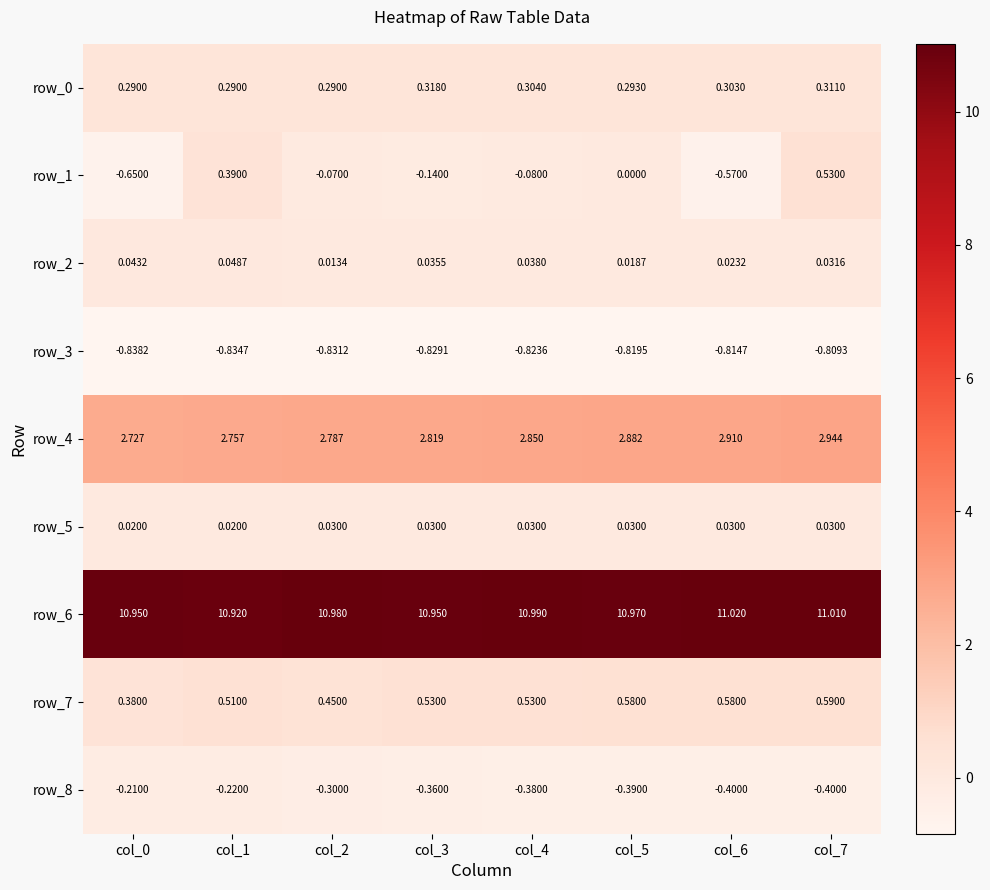

Is the value of row_1 at col_4 greater than the value of row_0 at col_3?

No